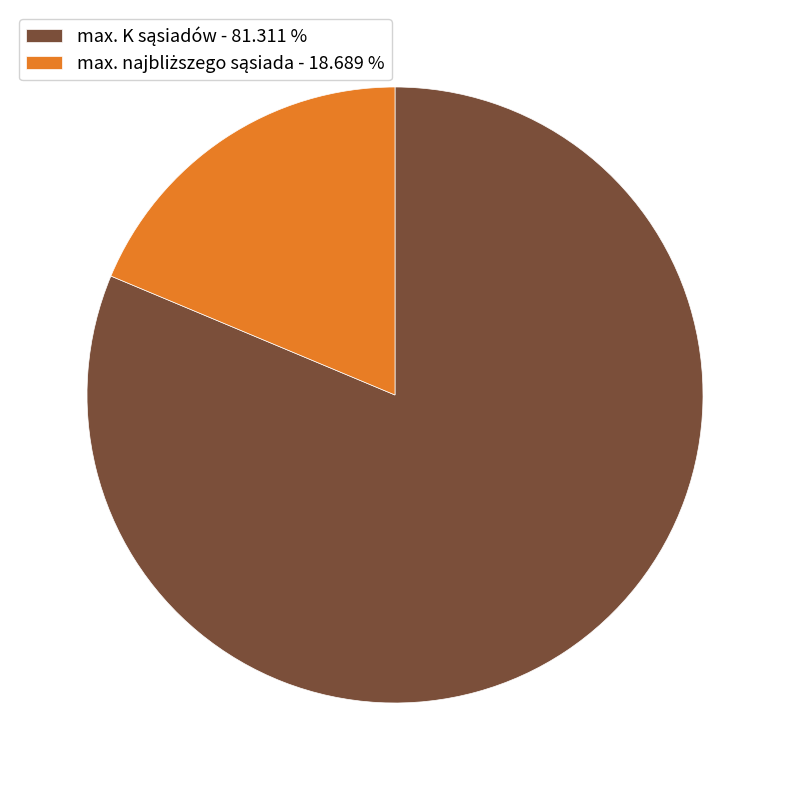

Is there any slice that represents more than half of the pie?

Yes